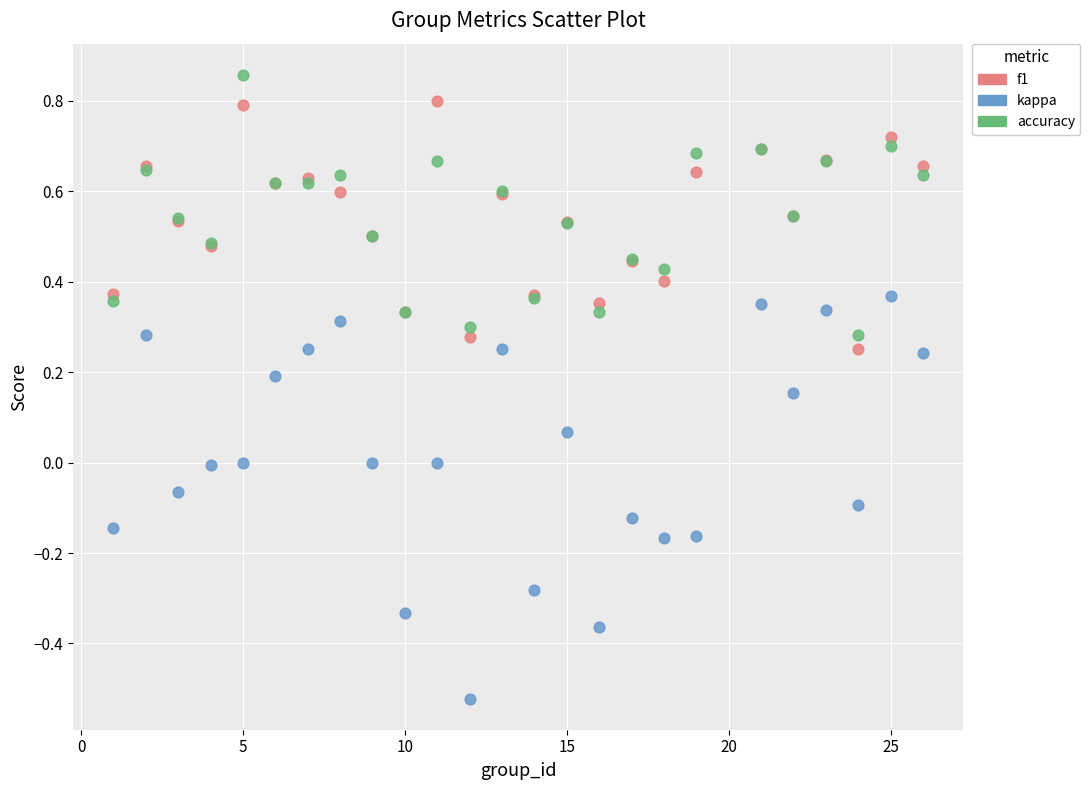

Which series reaches the minimum Y coordinate?

kappa